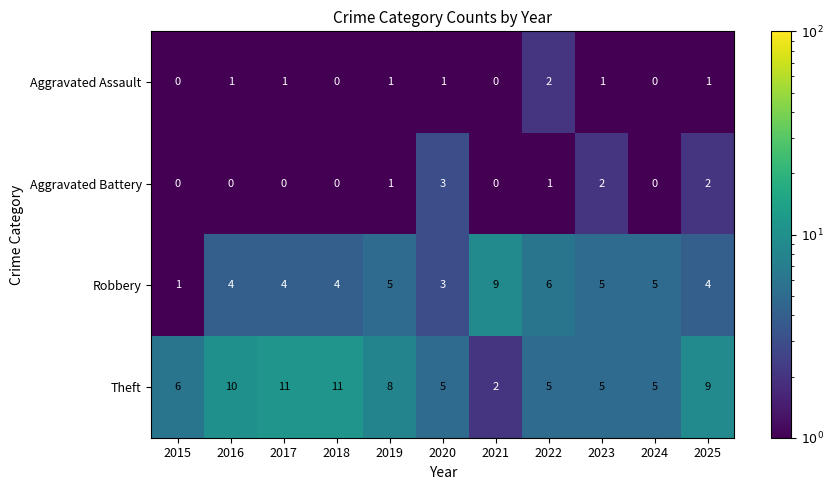

At how many categories does at least one series exceed 3?

11